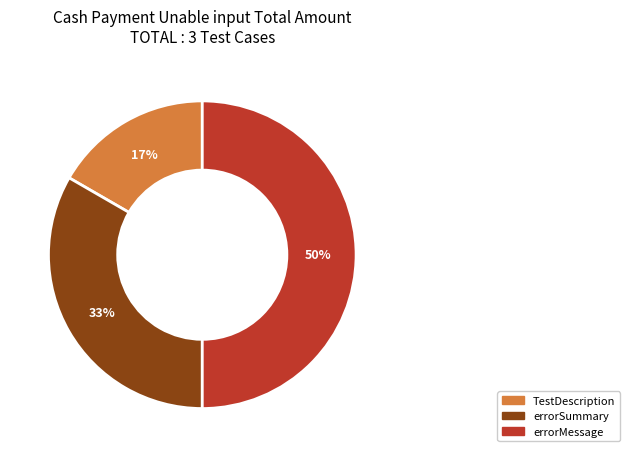

Which category has the biggest portion of the pie?

errorMessage